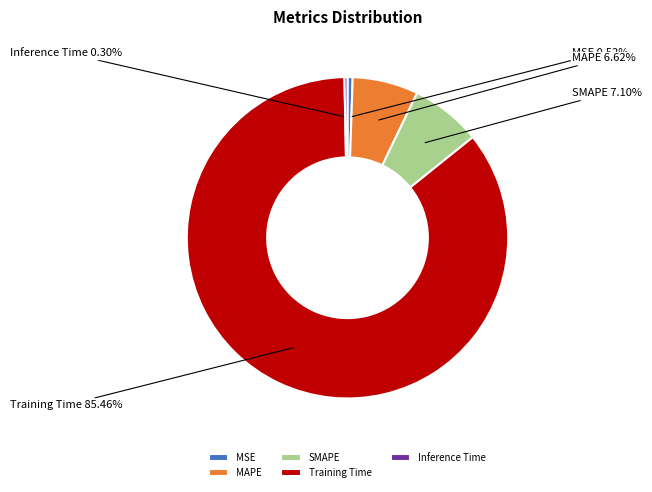

What is the total percentage of MSE and SMAPE?

7.6%